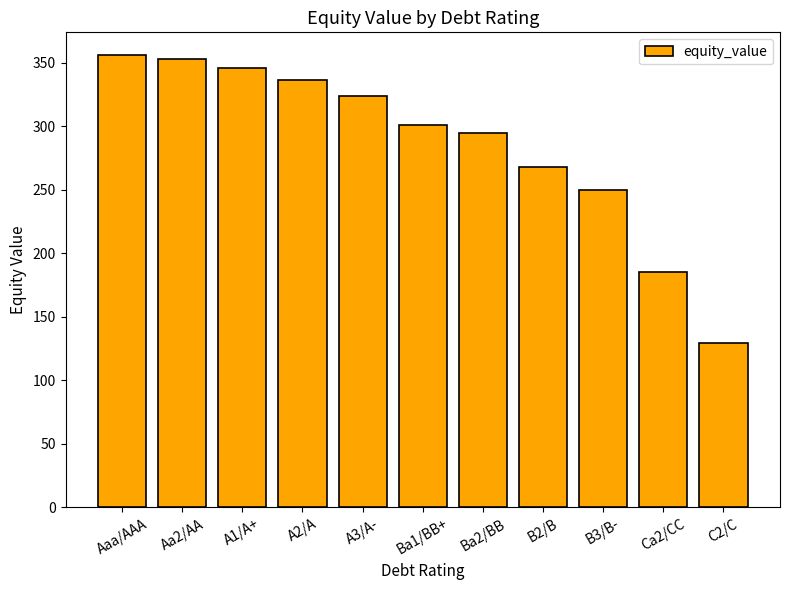

List the labels in order of value, smallest first.

C2/C, Ca2/CC, B3/B-, B2/B, Ba2/BB, Ba1/BB+, A3/A-, A2/A, A1/A+, Aa2/AA, Aaa/AAA